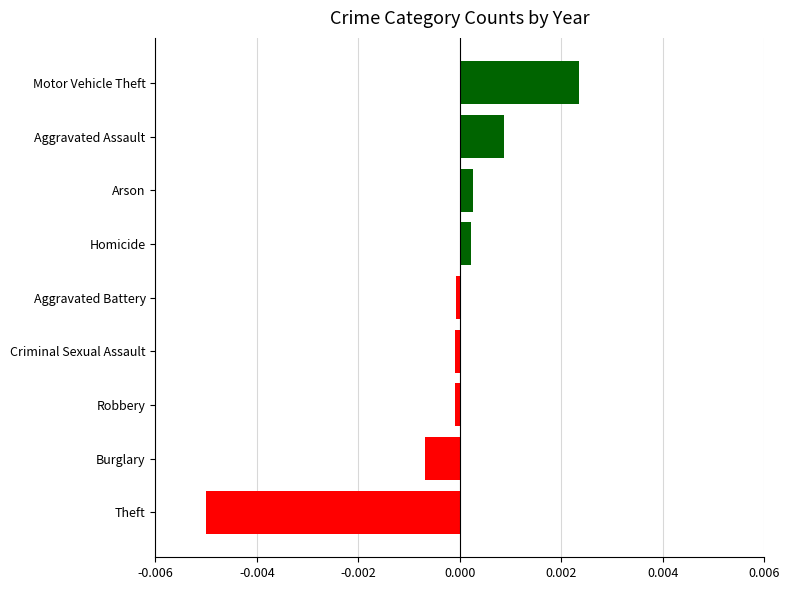

Between Aggravated Battery and Theft, which is larger?

Aggravated Battery